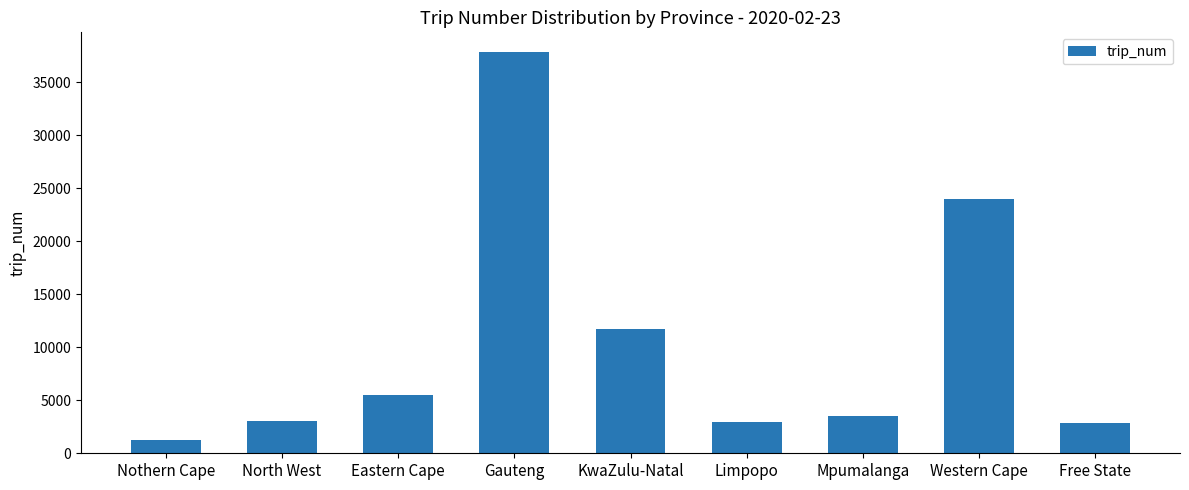

What is the greatest value displayed?

37810